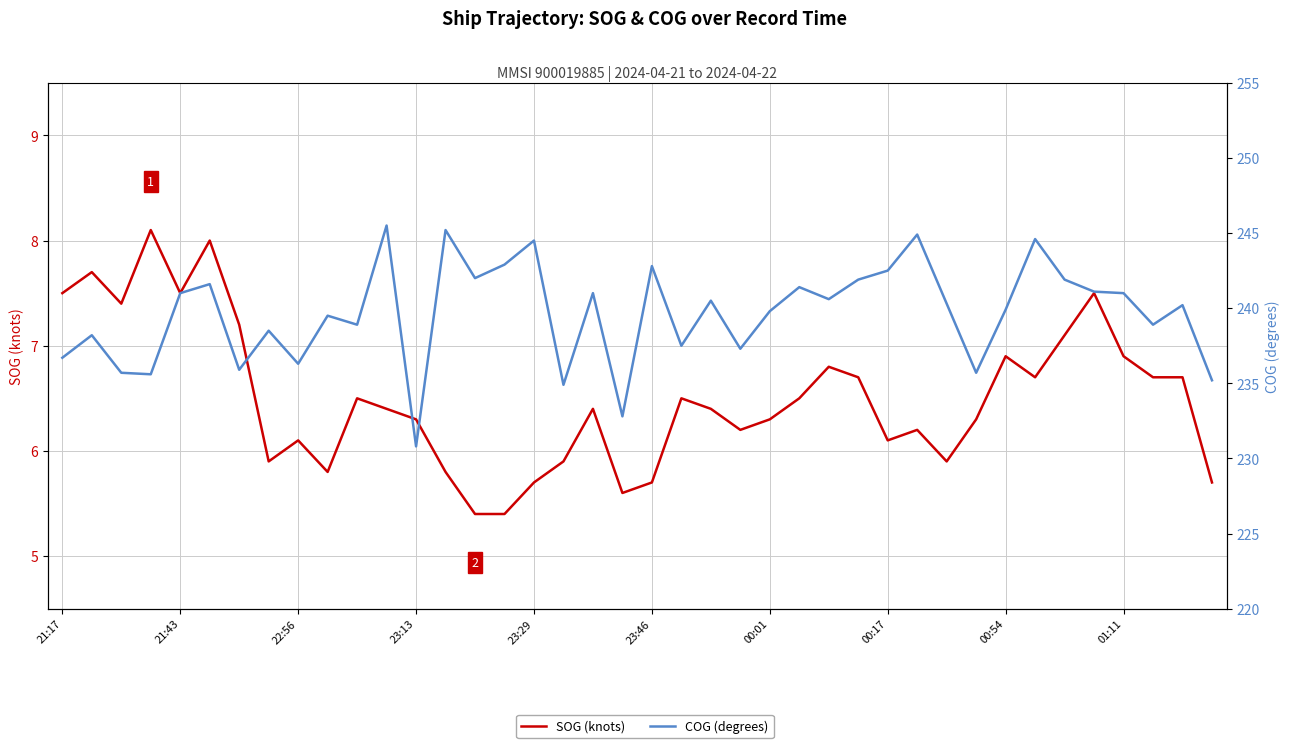

Rank the series by their average value, from lowest to highest.

SOG (knots), COG (degrees)